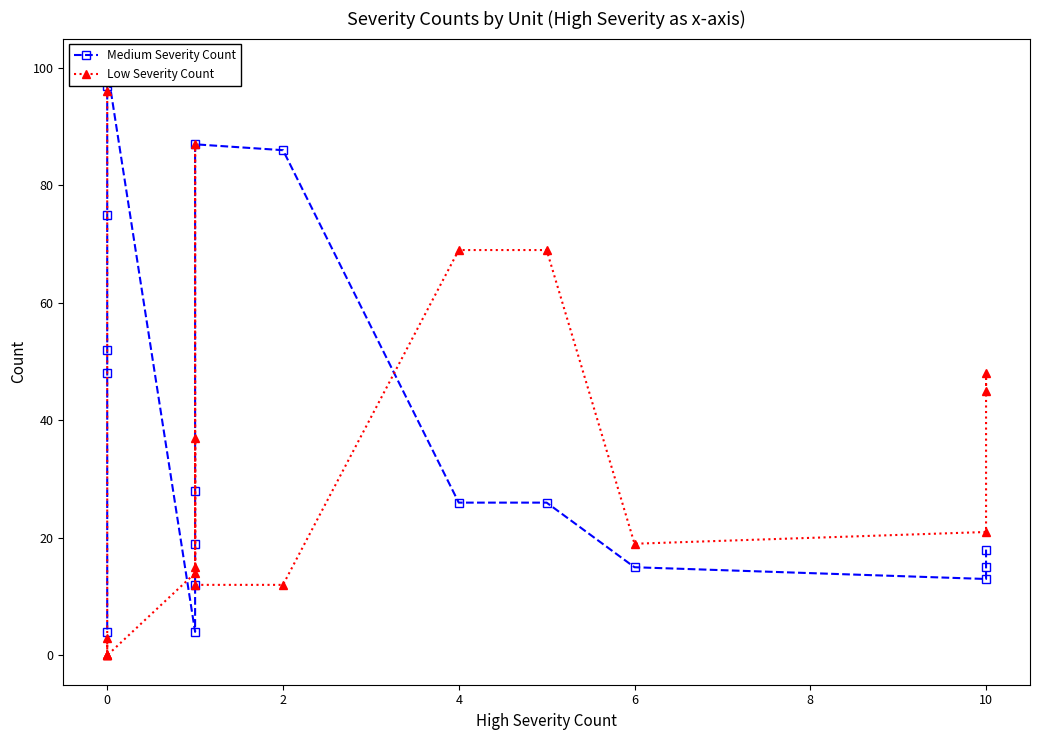

Is this an area chart (filled region under the line)?

No